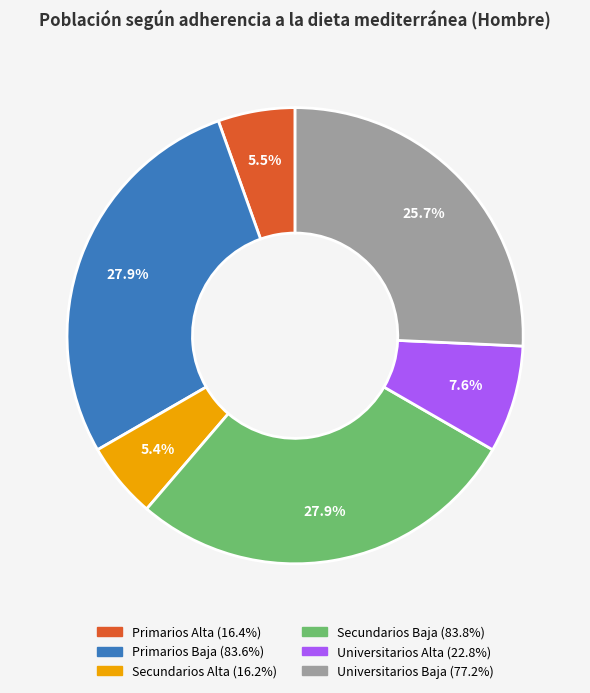

Does any single category account for the majority?

No